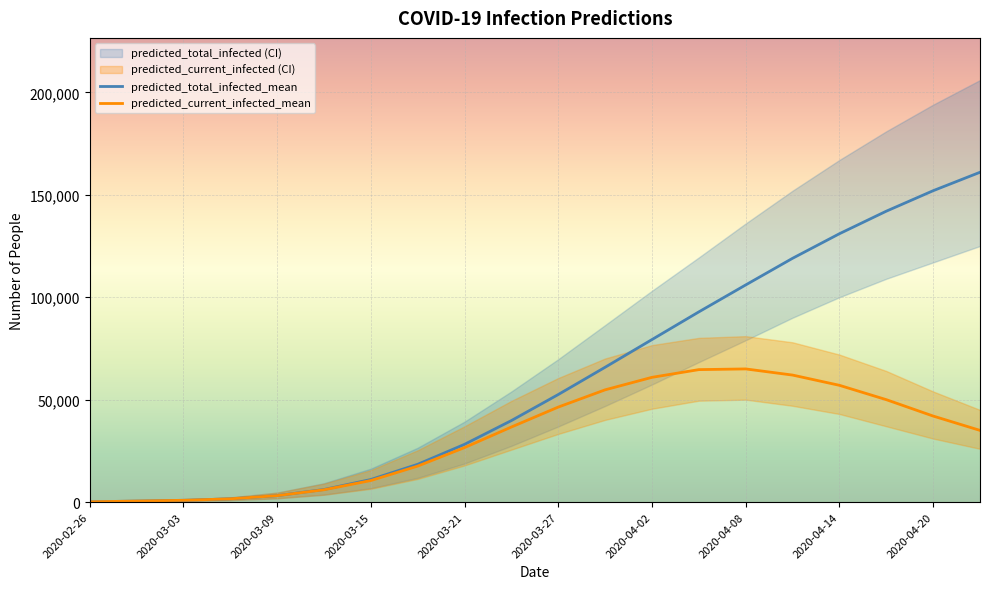

How many values in the predicted_total_infected_lower series exceed 36907?

9